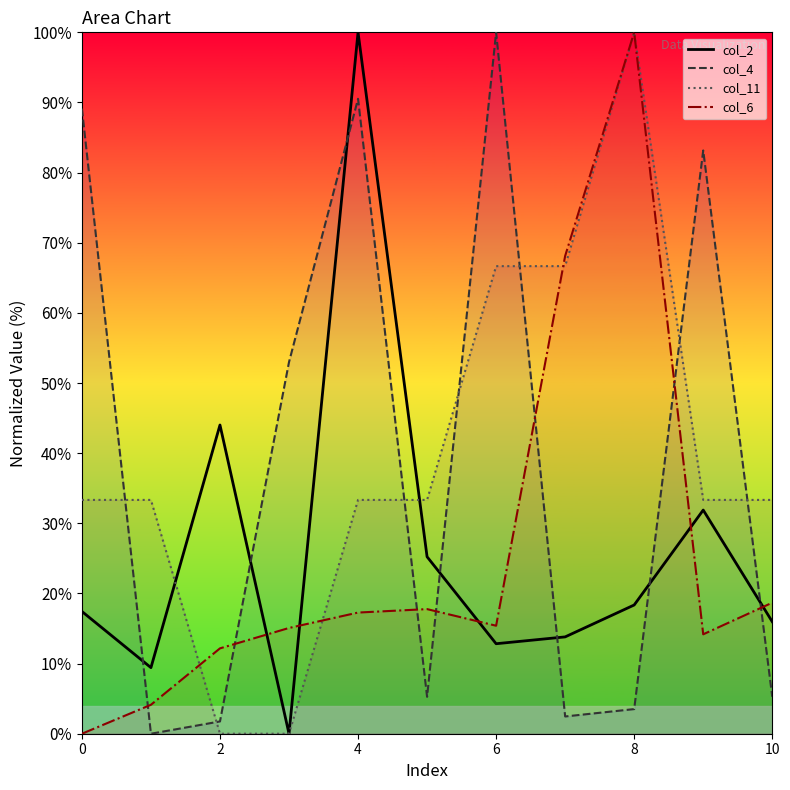

The value of col_11 at 0 is 16.8. True or false?

False